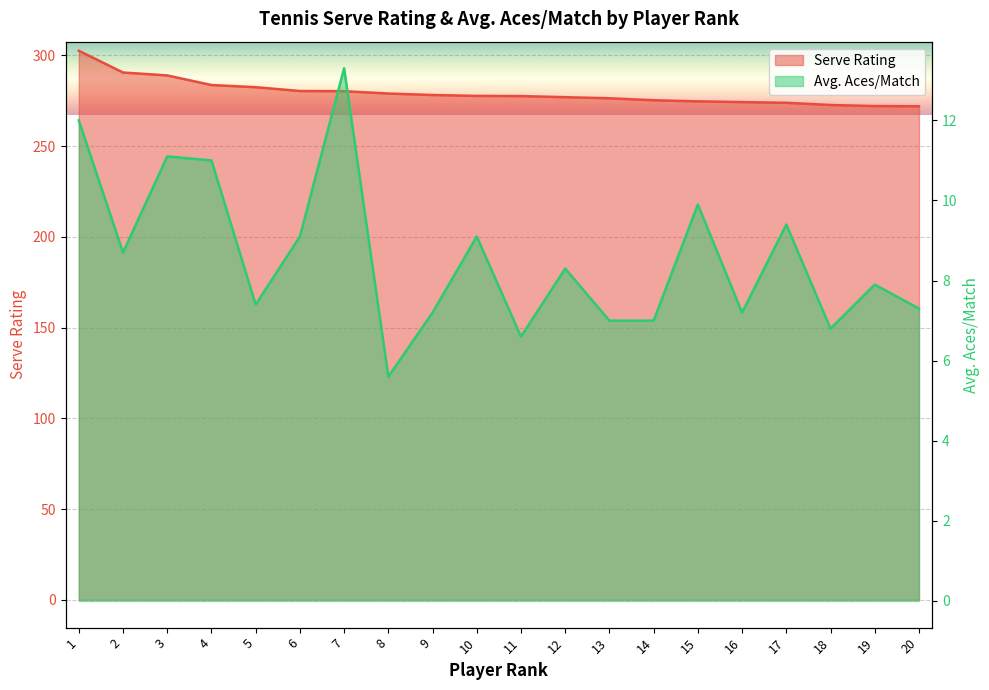

Which series has the largest total across all categories?

Serve Rating